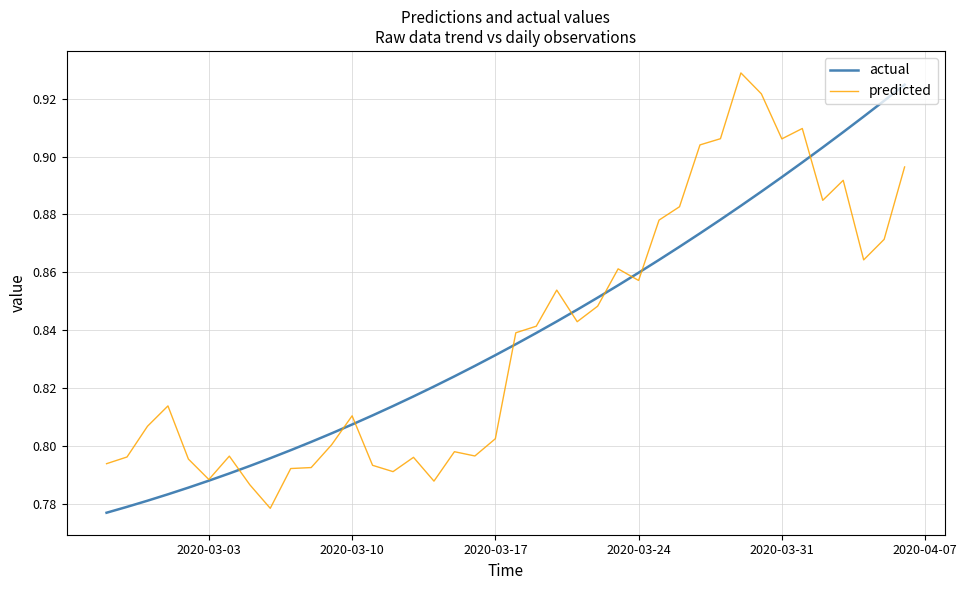

Does the chart have visible grid lines?

Yes